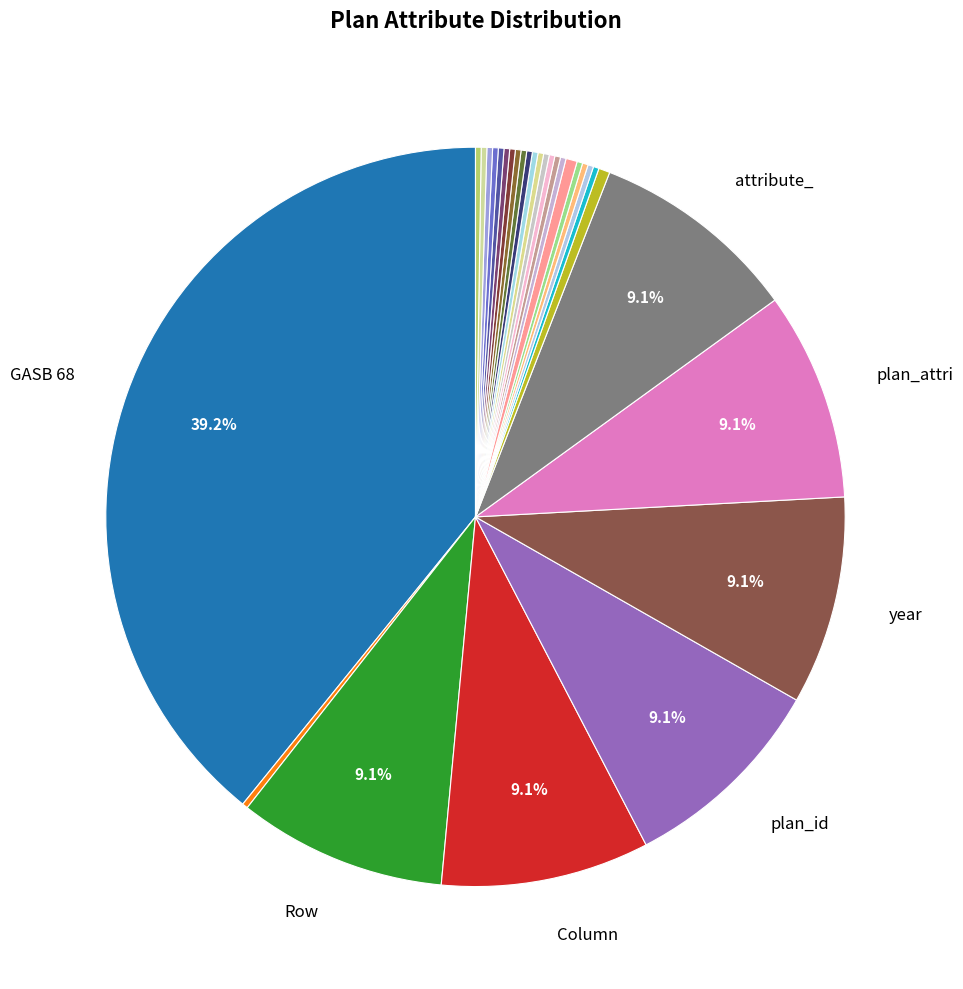

What is the smallest slice in the pie chart?

Sheet